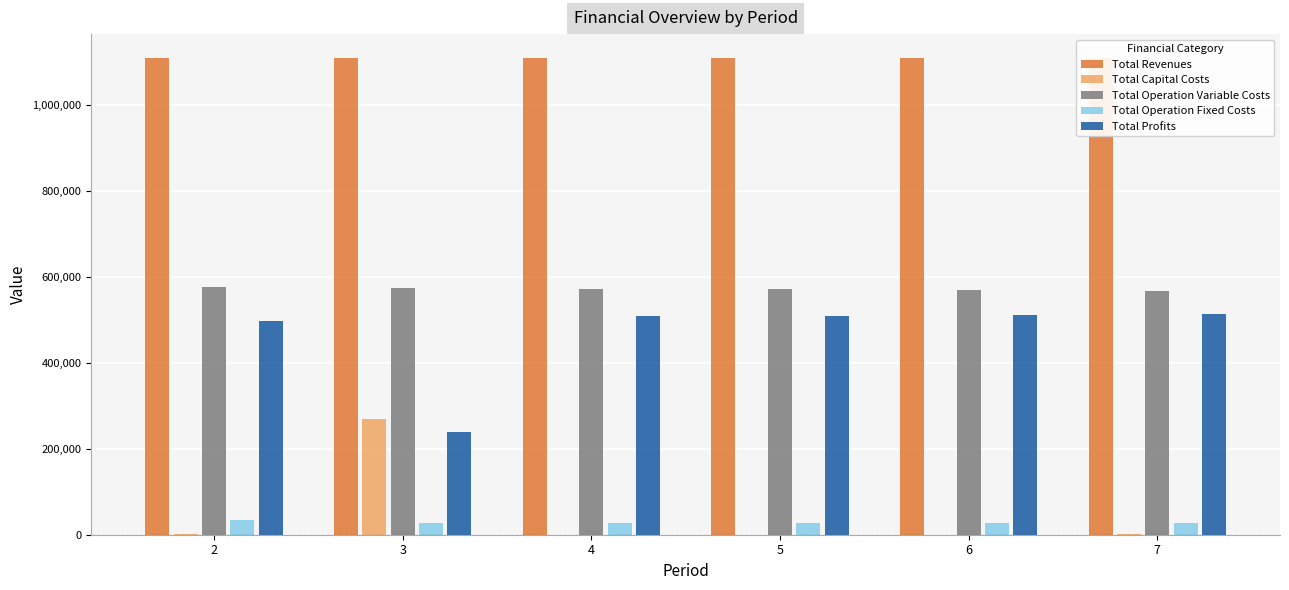

What is the sum of the Total Profits values at 4 and 7?

1020017.8